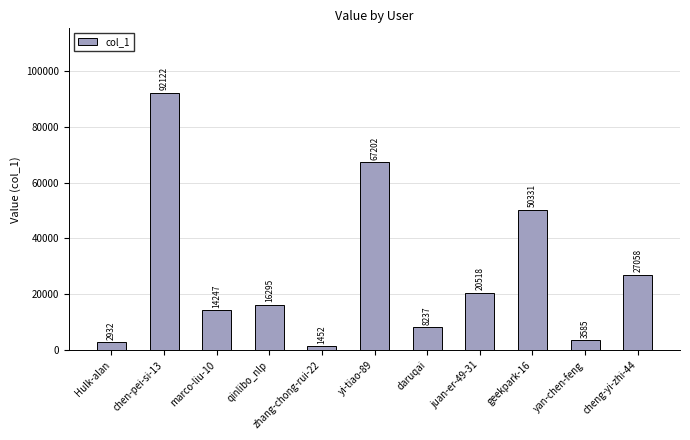

The chart shows a value of 78809 at geekpark-16. True or false?

False